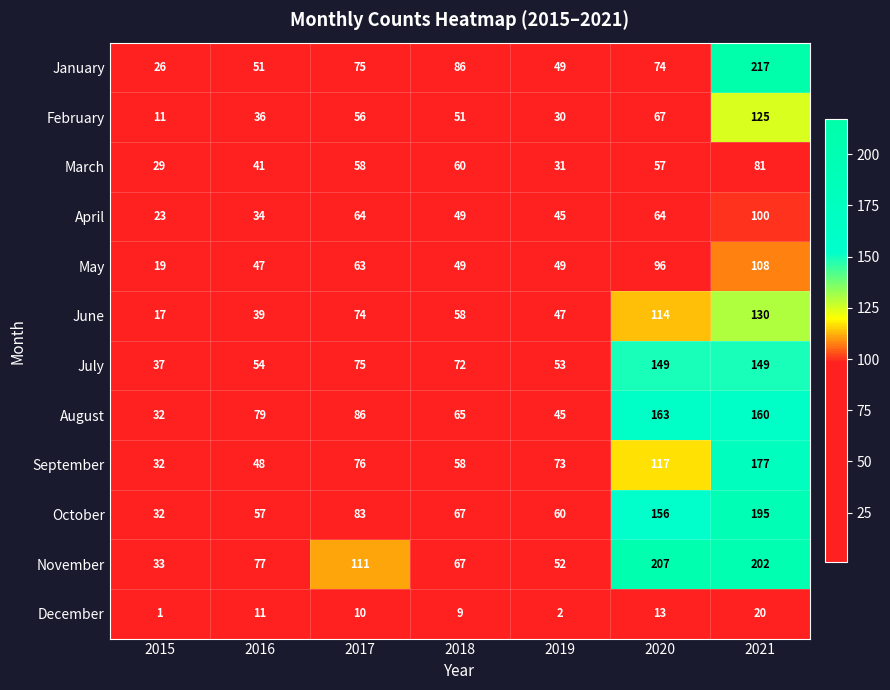

What is the average value of the July series?

84